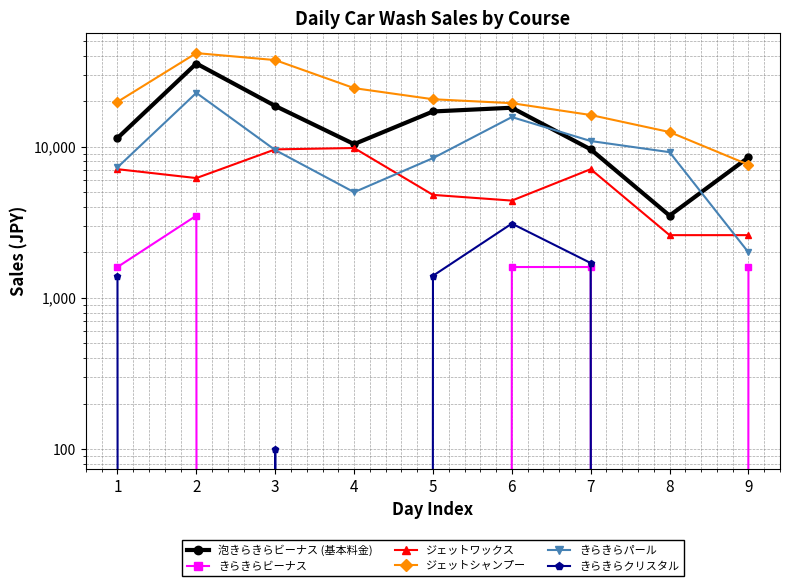

What is the difference between the maximum and minimum values in the きらきらビーナス series?

3500